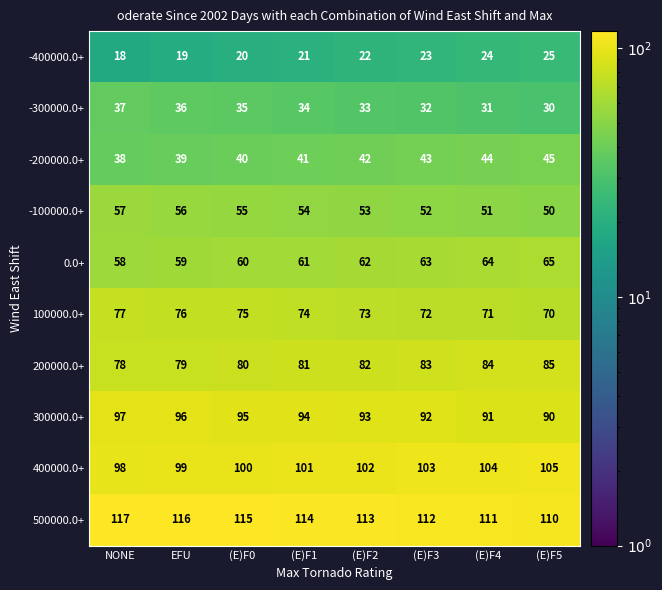

What is the maximum value shown in the chart?

117